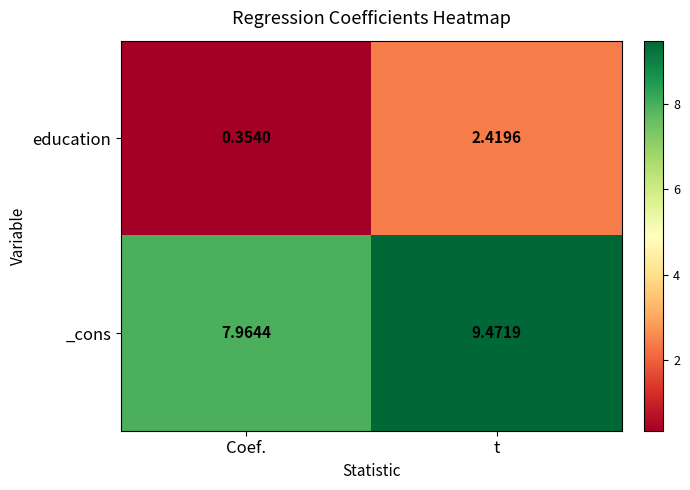

Which series has the widest spread of values?

education